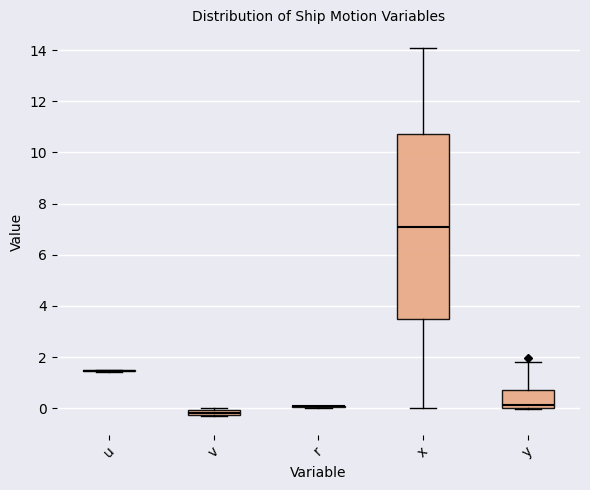

Comparing the boxes themselves (not the whiskers), which one is the tallest?

x